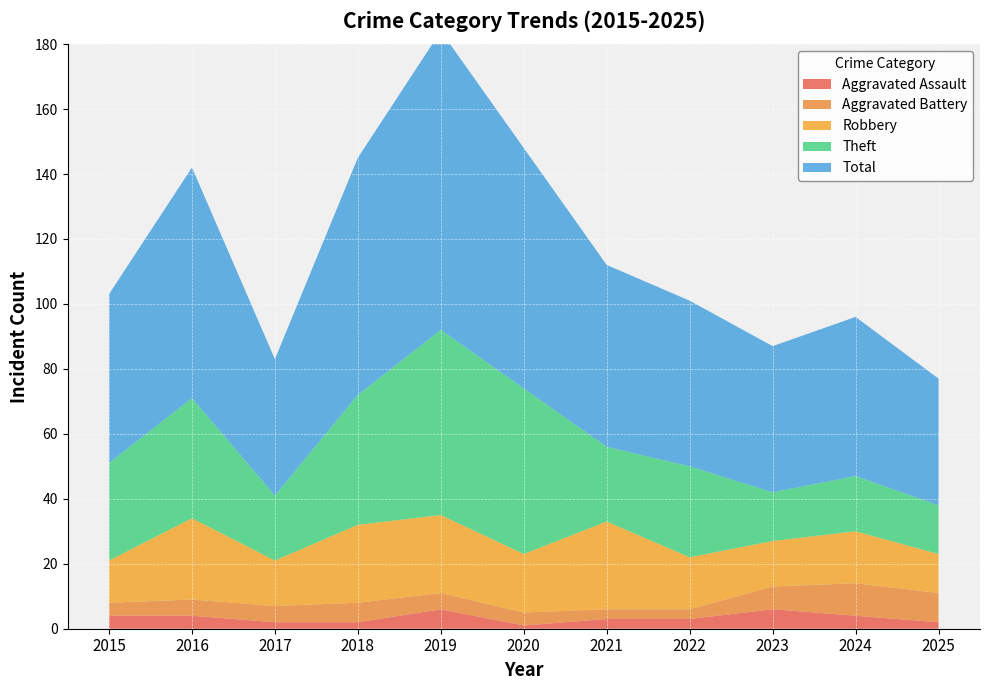

True or false: Aggravated Assault has a value of 0 at 2020.

False